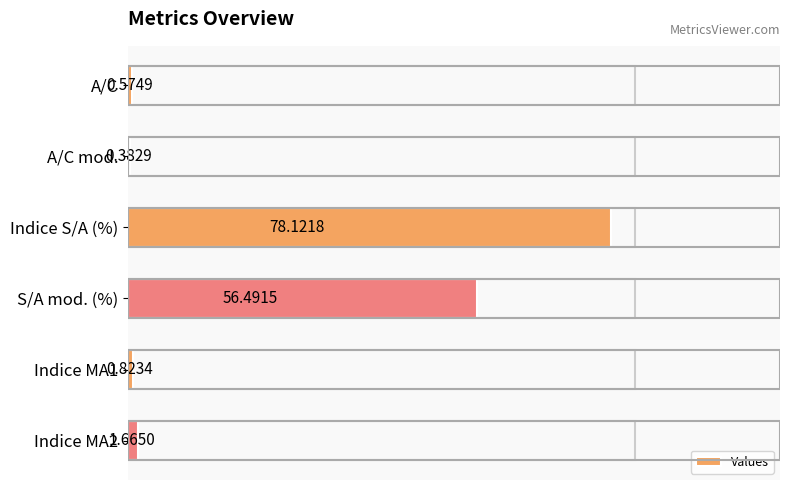

Does the chart contain any negative values?

No